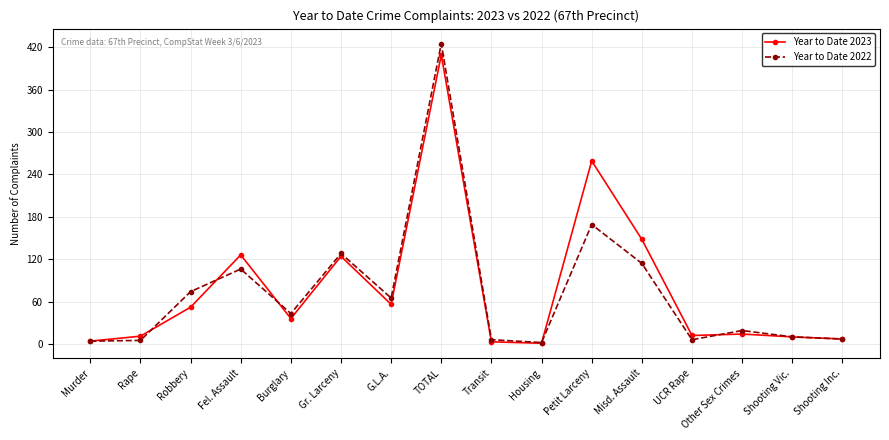

At which category does Year to Date 2022 reach its first local peak?

Fel. Assault